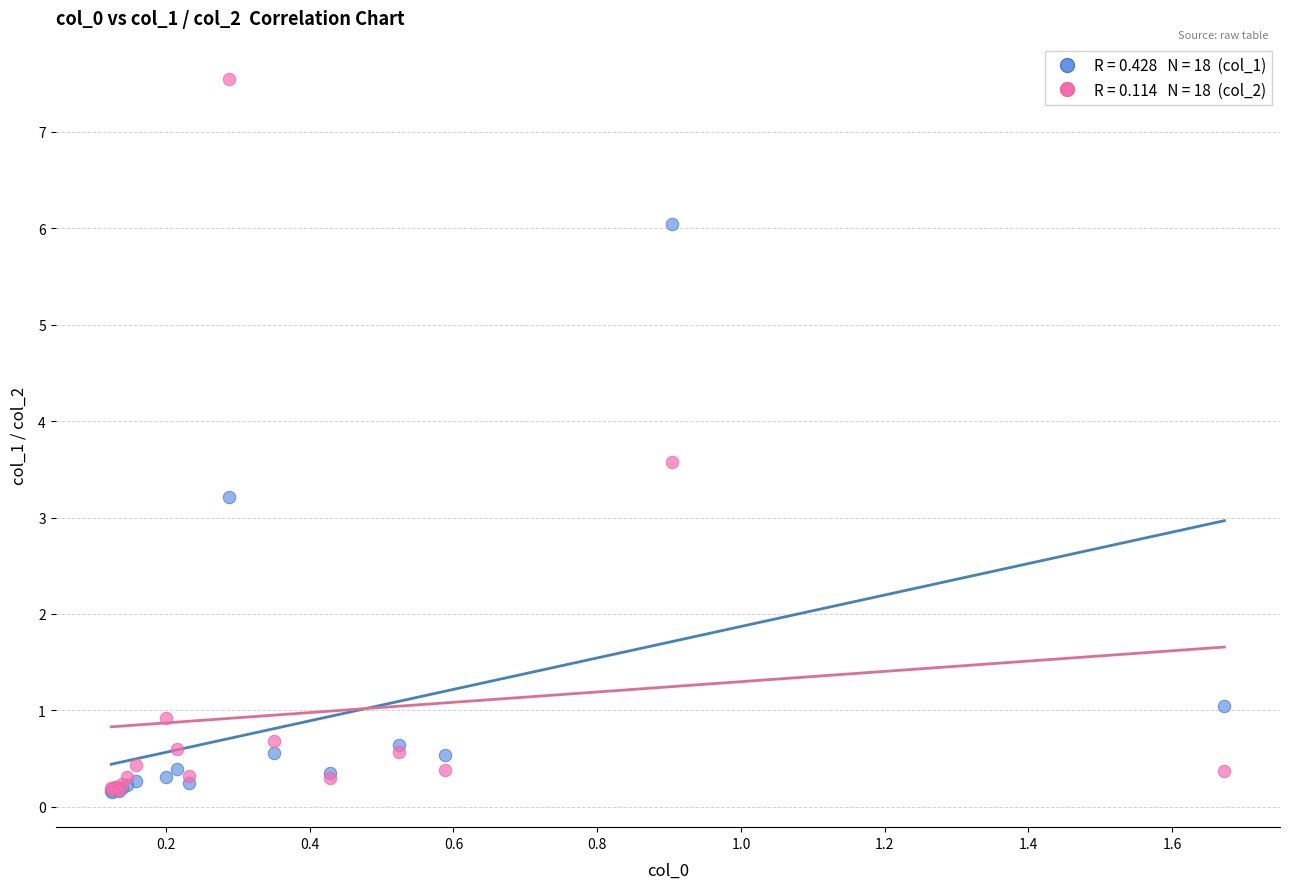

Across all series, what Y value is closest to 3?

3.2